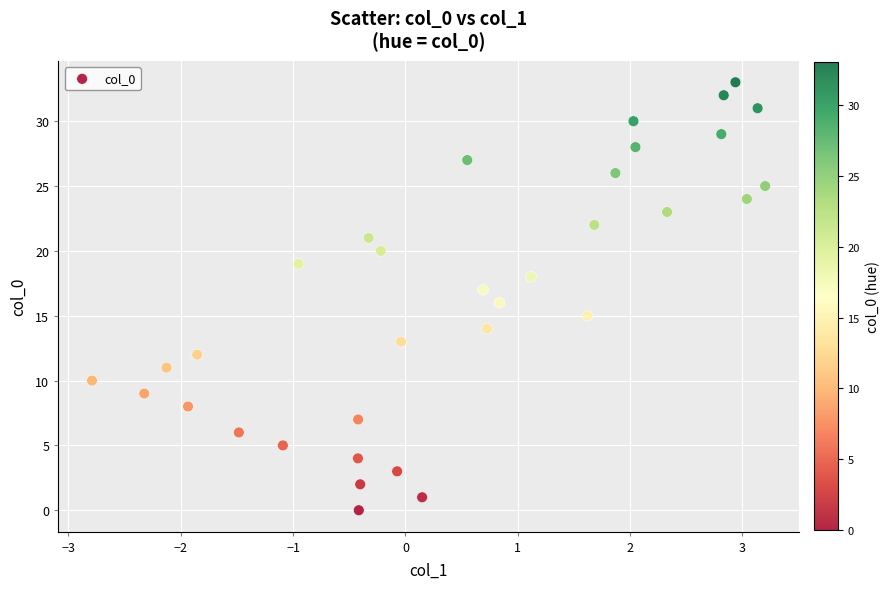

What is the range of Y values (max minus min)?

33